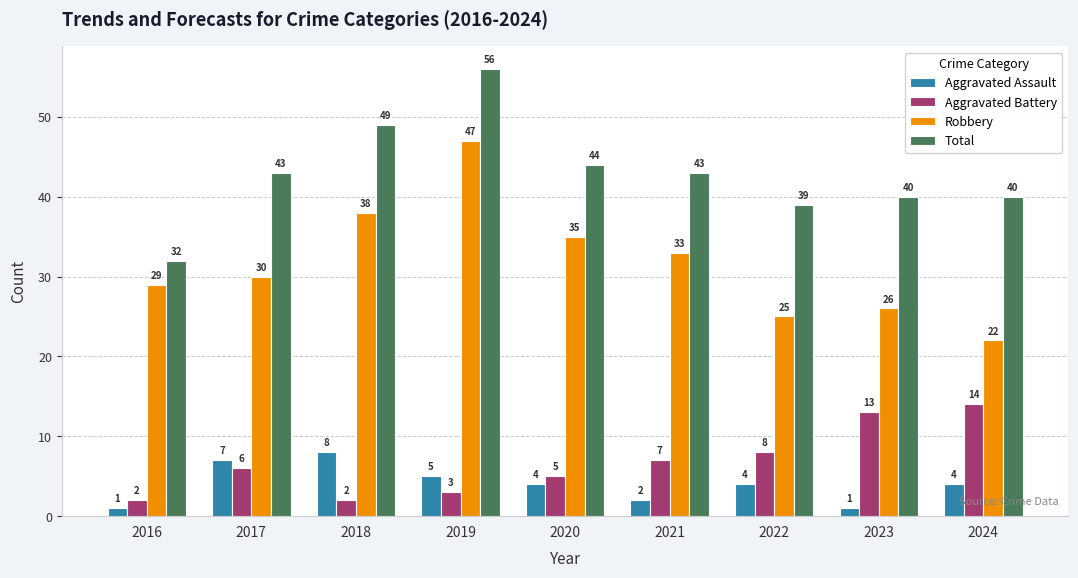

Which label corresponds to the largest value in the chart?

2019